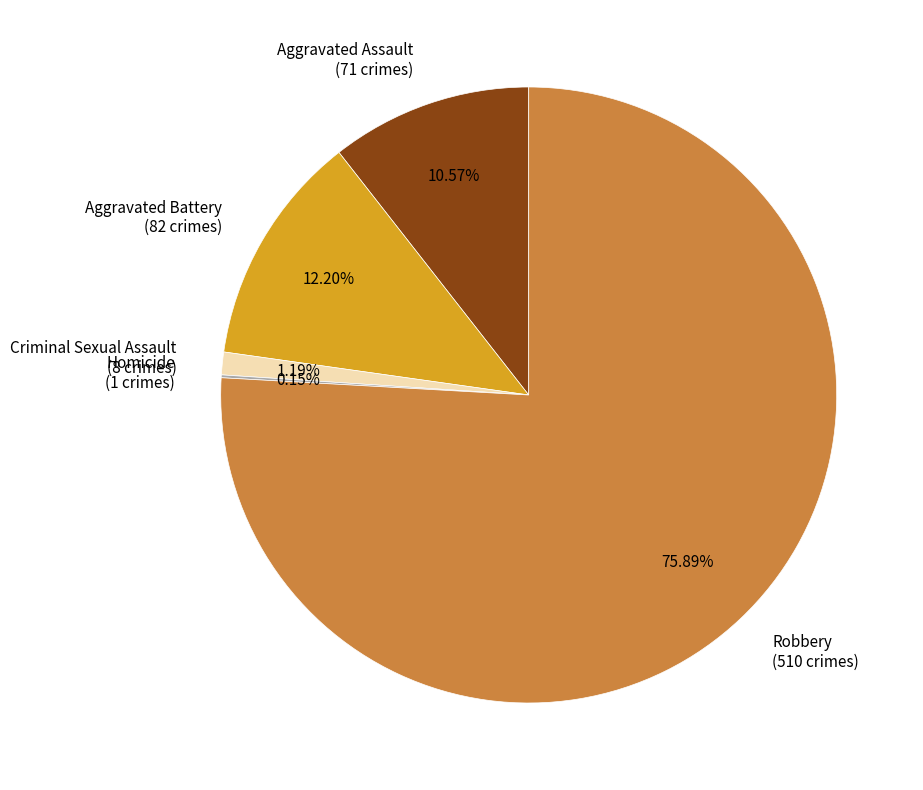

What is the largest slice in the pie chart?

Robbery